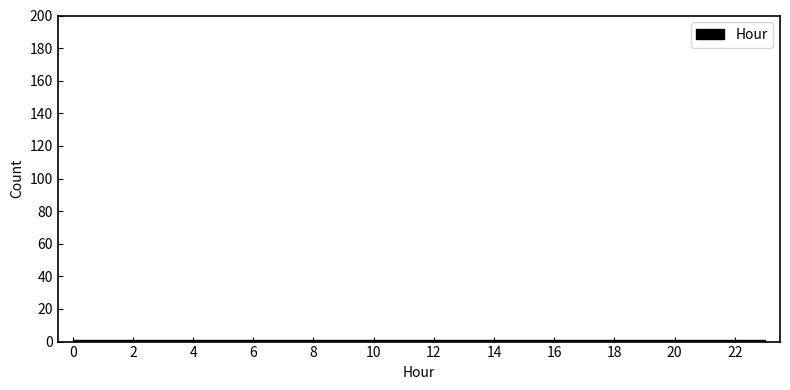

Reading left to right, transcribe this chart: for each bar, give the range it covers on the x-axis and its height. Neither the bar edges nor the heights are printed on the chart, so give them approximately, as read against the axes.

0.0 to 1.0: under 2
1.0 to 2.0: under 2
2.0 to 2.8: under 2
2.8 to 3.8: under 2
3.8 to 4.8: under 2
4.8 to 5.8: under 2
5.8 to 6.8: under 2
6.8 to 7.6: under 2
7.6 to 8.6: under 2
8.6 to 9.6: under 2
9.6 to 10.6: under 2
10.6 to 11.6: under 2
11.6 to 12.4: under 2
12.4 to 13.4: under 2
13.4 to 14.4: under 2
14.4 to 15.4: under 2
15.4 to 16.2: under 2
16.2 to 17.2: under 2
17.2 to 18.2: under 2
18.2 to 19.2: under 2
19.2 to 20.2: under 2
20.2 to 21.0: under 2
21.0 to 22.0: under 2
22.0 to 23.0: under 2